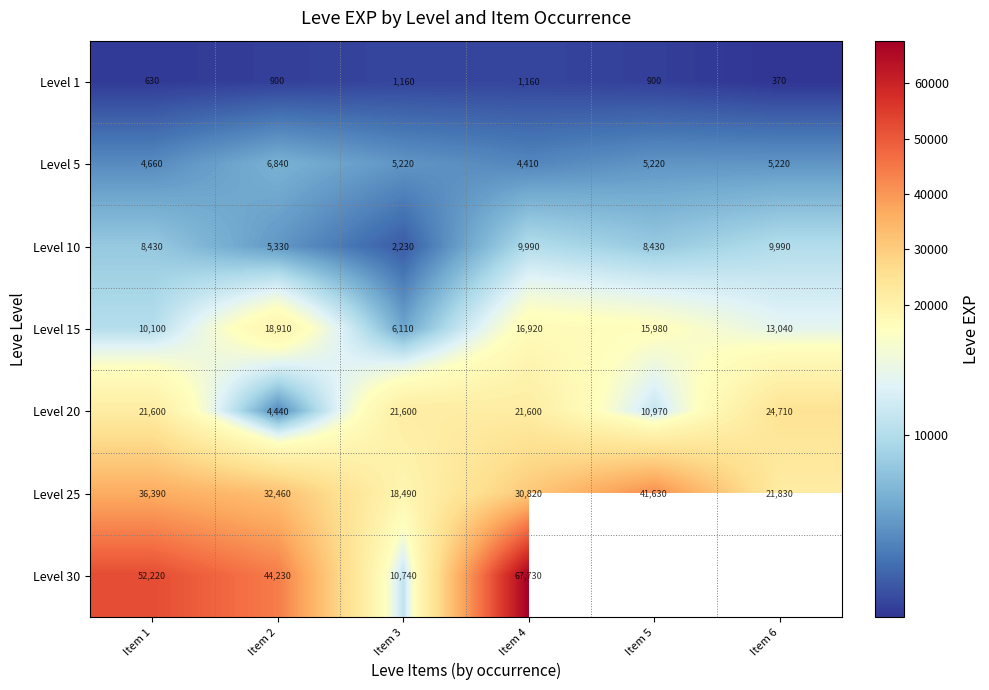

Is it true that Level 10 equals 2245 at Item 5?

False